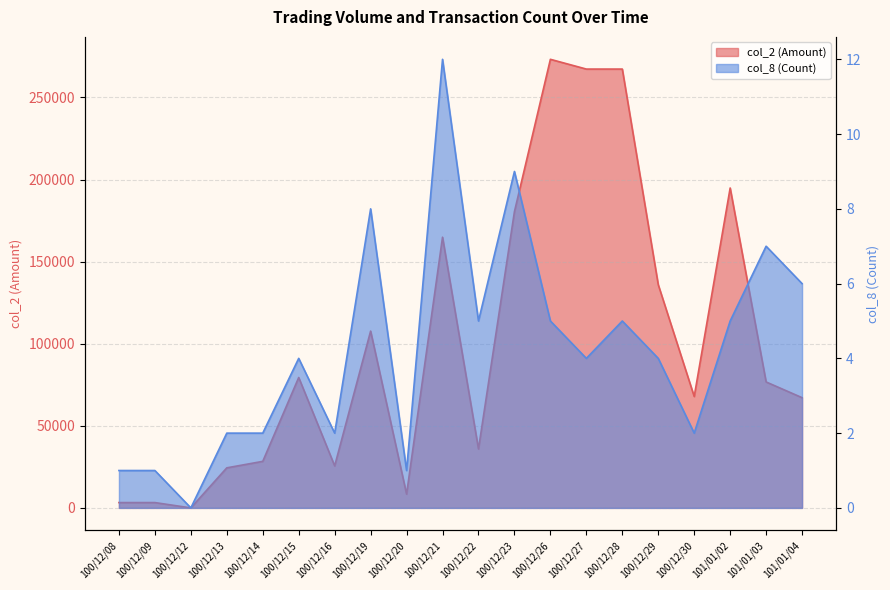

True or false: col_8 (Count) and col_2 (Amount) intersect in this chart.

False